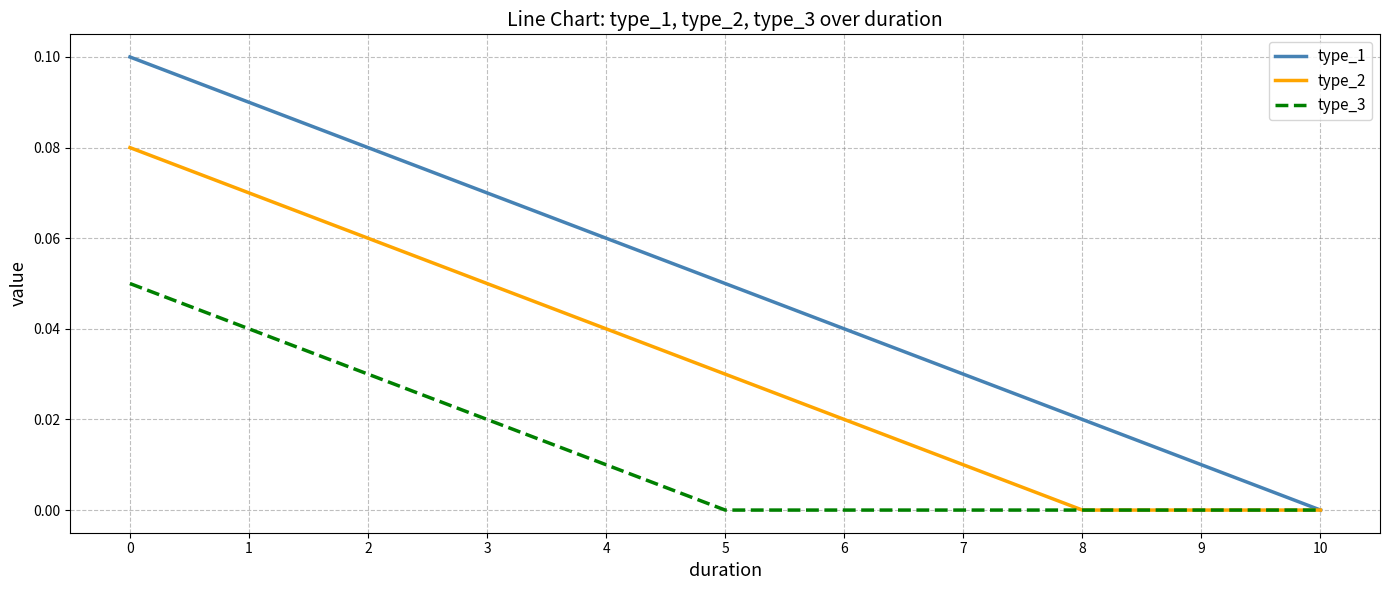

Rank the series at 4 from highest to lowest value.

type_1, type_2, type_3